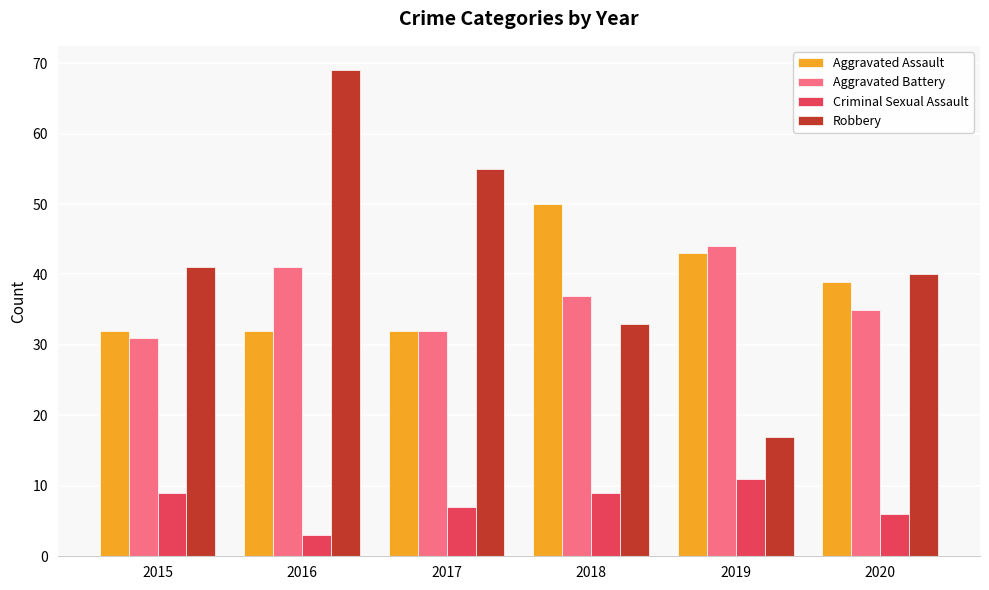

How many groups of bars are there?

6